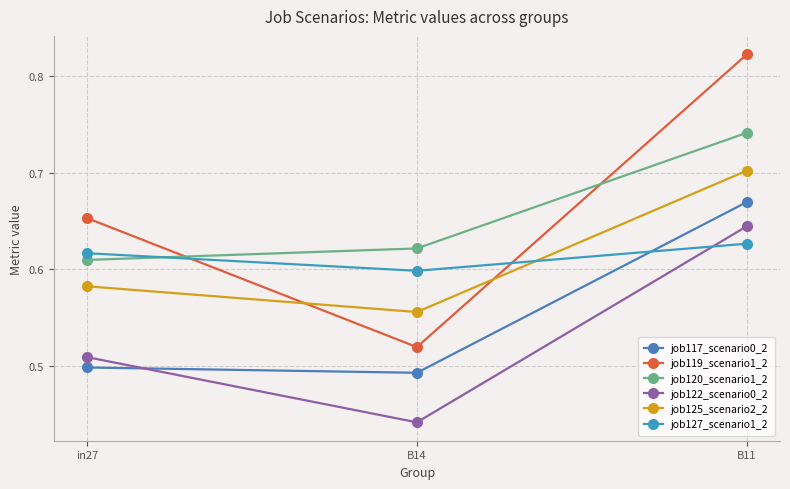

Reading right to left, list all the values displayed in this chart.

job117_scenario0_2: 0.7	0.5	0.5
job119_scenario1_2: 0.8	0.5	0.7
job120_scenario1_2: 0.7	0.6	0.6
job122_scenario0_2: 0.6	0.4	0.5
job125_scenario2_2: 0.7	0.6	0.6
job127_scenario1_2: 0.6	0.6	0.6